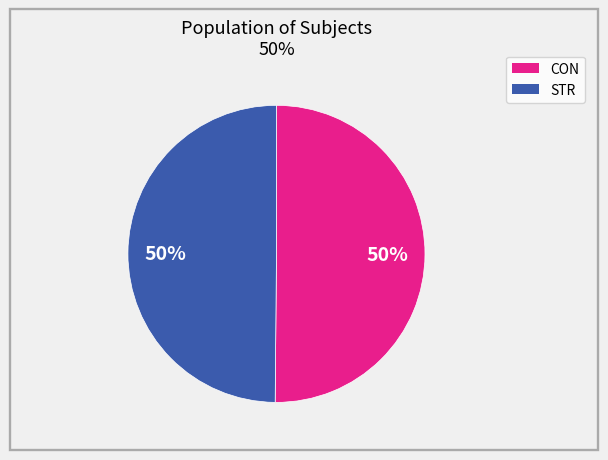

Approximately how many times larger is the value at CON compared to STR?

1.0